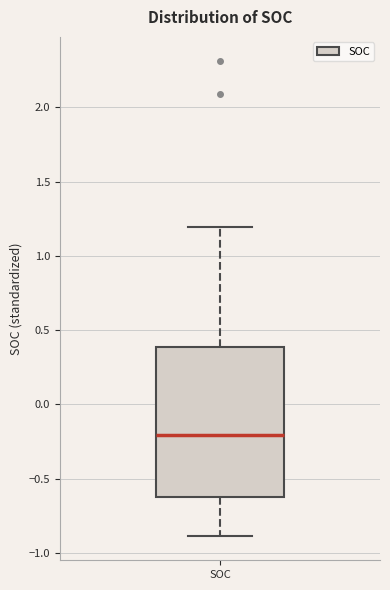

Transcribe this box plot: give where the median line is, the range the box spans, and where the two whiskers end, as read against the y-axis. The values are not printed on the chart, so give them approximately, as read against the axis.

median -0.2, box -0.6 to 0.4, whiskers -0.9 to 1.2